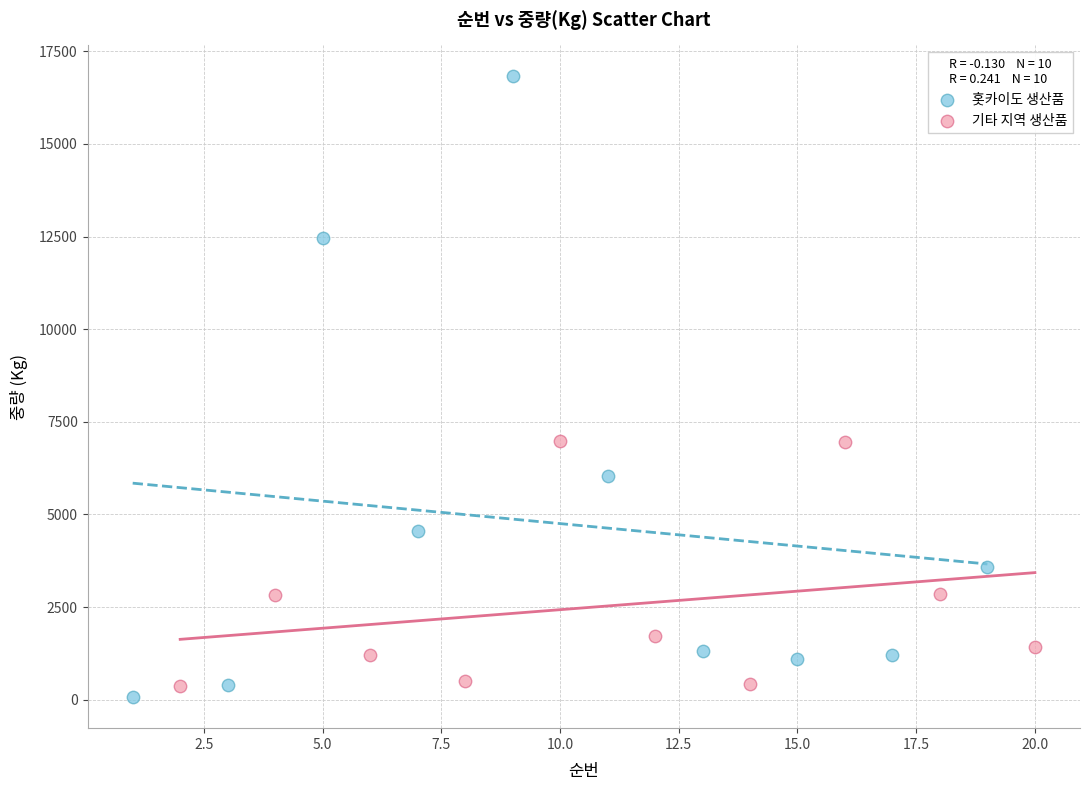

Which series has the largest Y range (max minus min)?

홋카이도 생산품